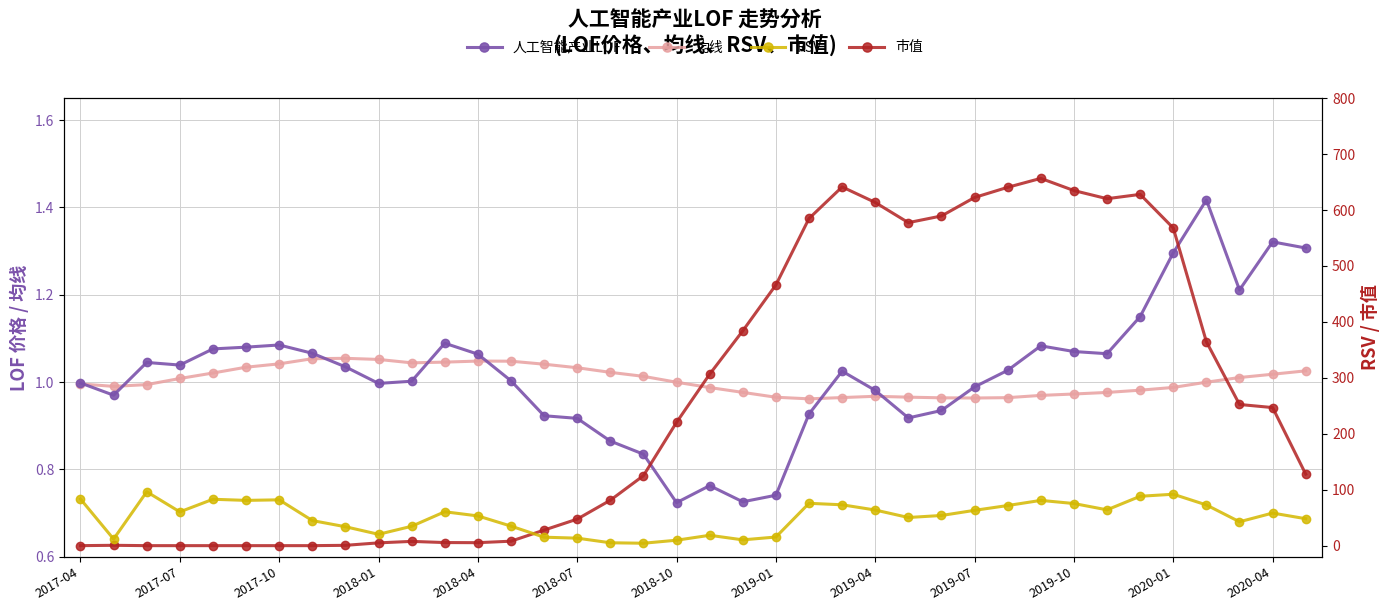

What is the sum of all 人工智能产业LOF values?

38.8